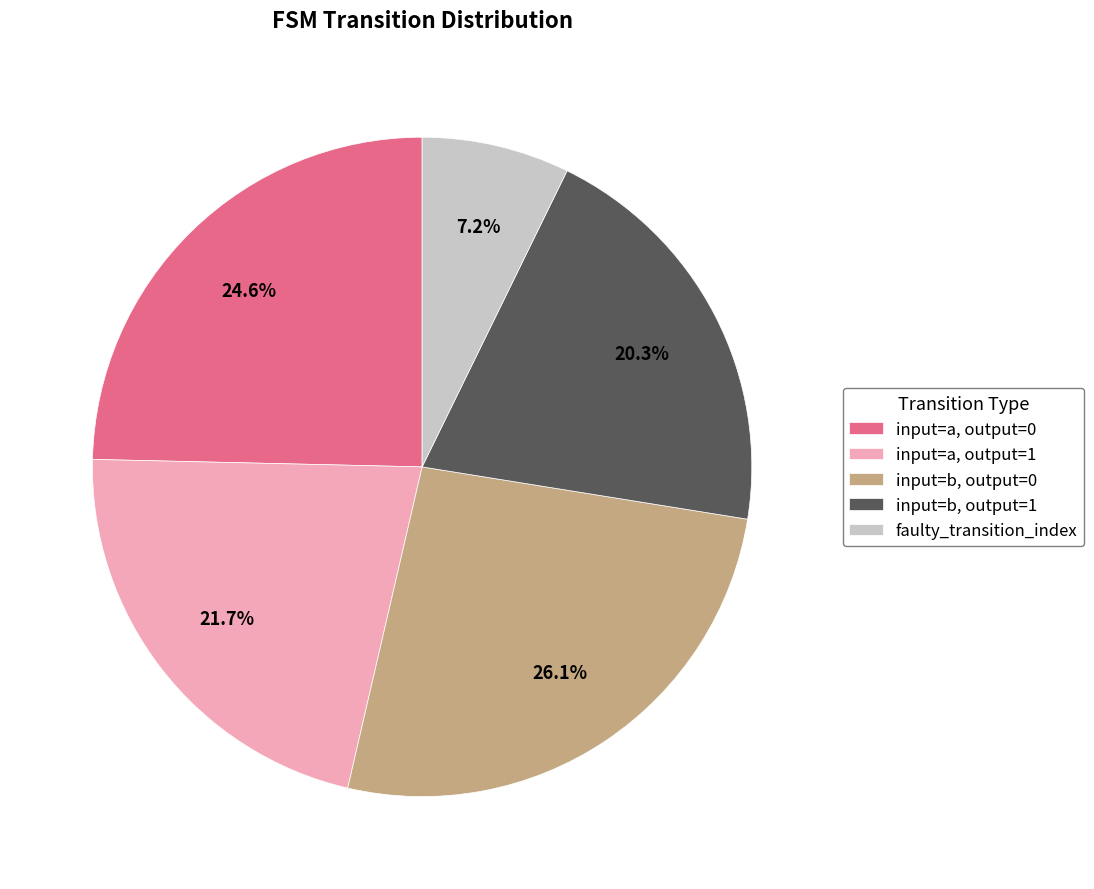

Is the sum of input=b, output=1 and faulty_transition_index greater than half?

No